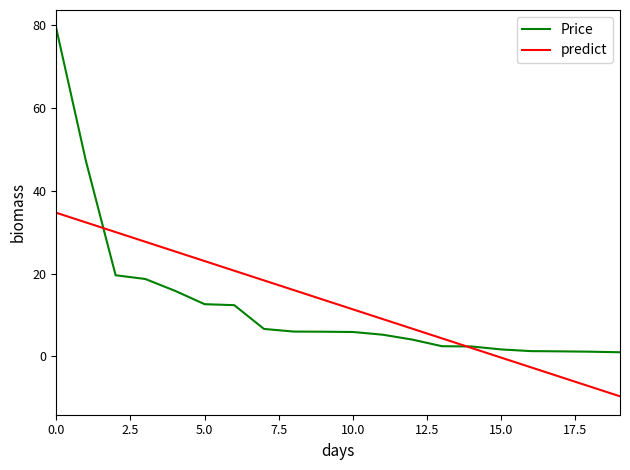

What is the maximum value for predict?

34.7